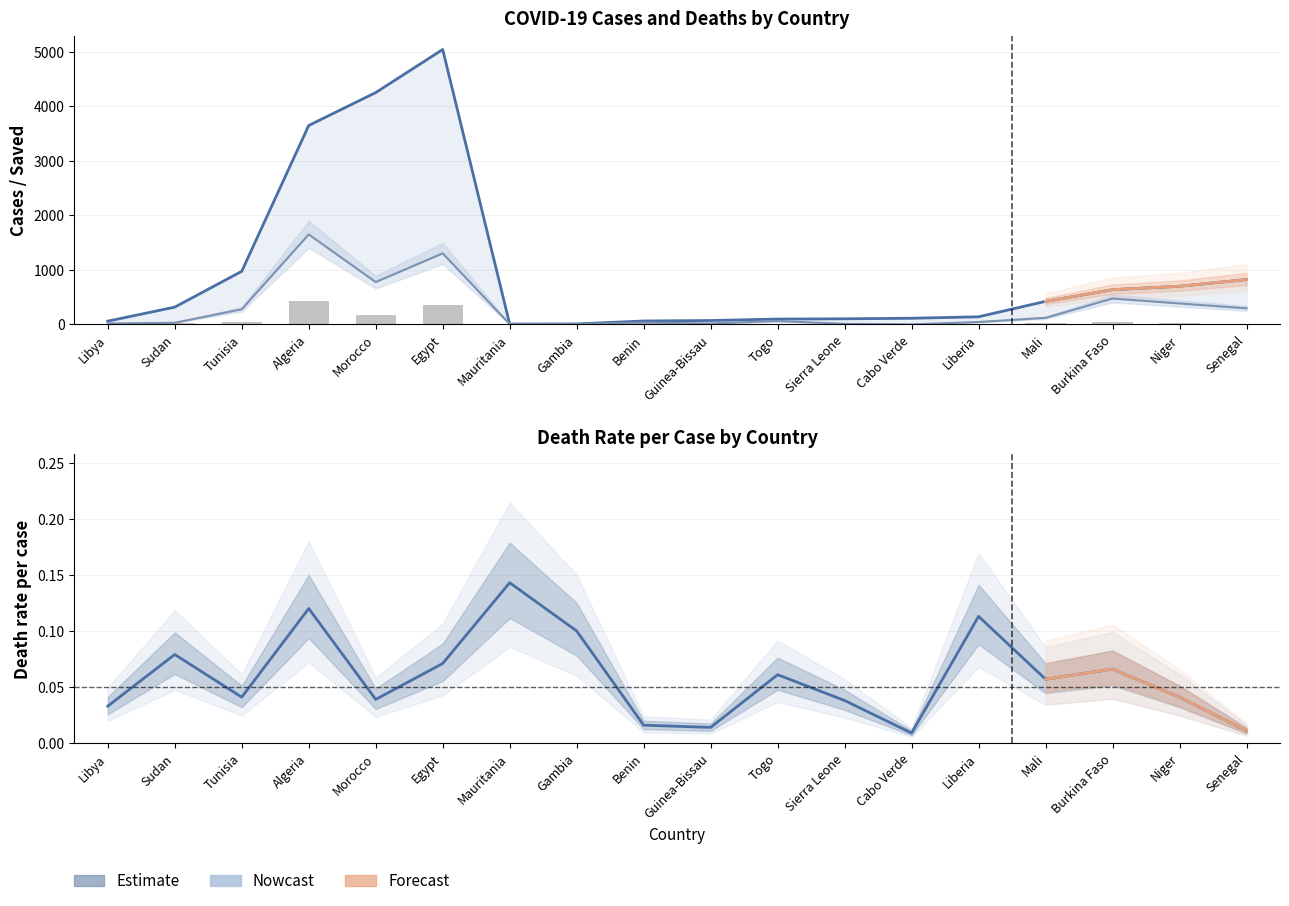

The value of Sum of deaths at Benin is 1.0. True or false?

True